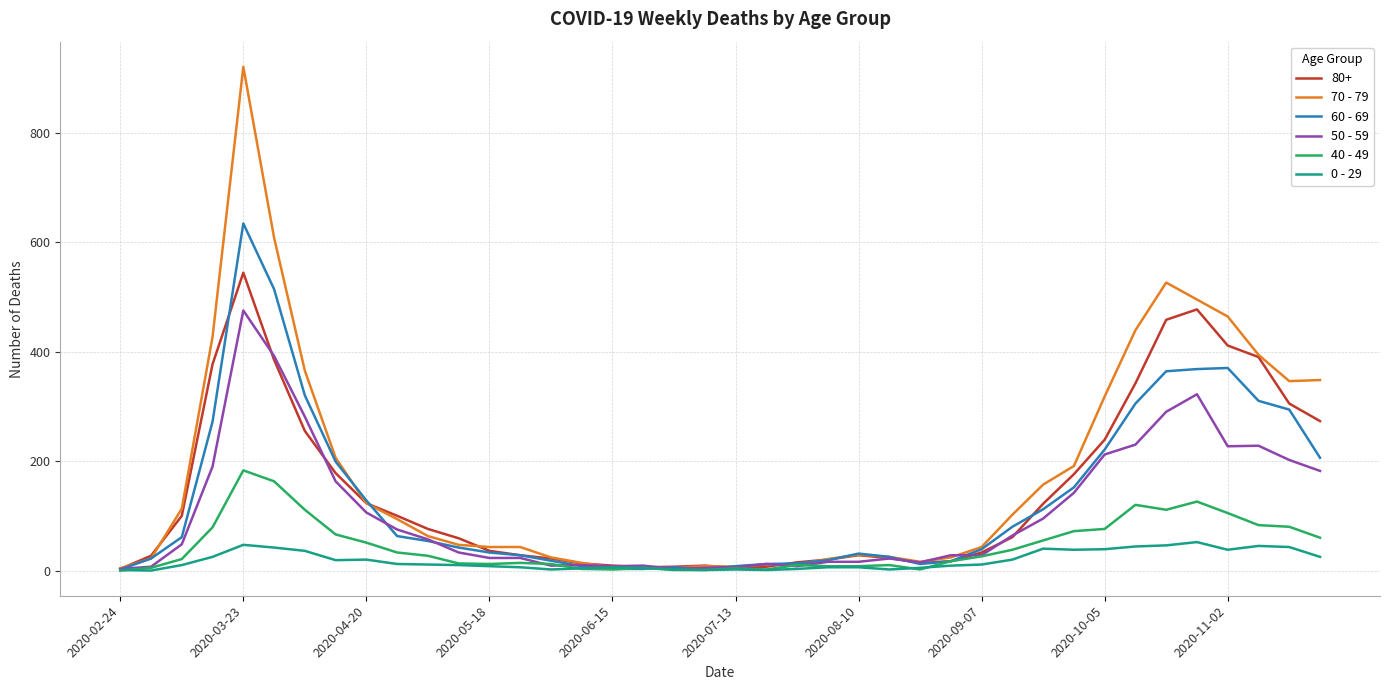

List the series in order of their peak value, lowest first.

0 - 29, 40 - 49, 50 - 59, 80+, 60 - 69, 70 - 79